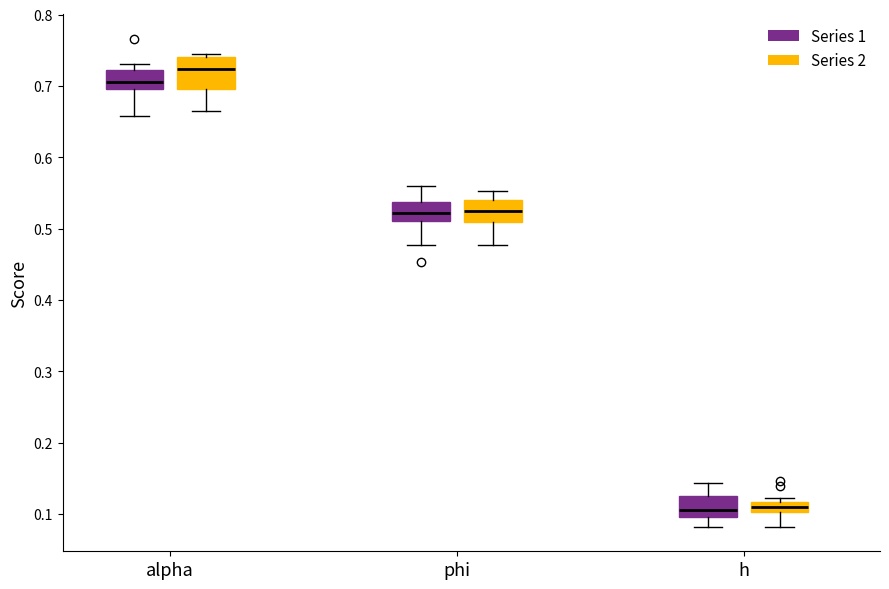

Where does the lower whisker of the box for phi (Series 1) end on the y-axis? The values are not printed on the chart, so give them approximately, as read against the axis.

0.48